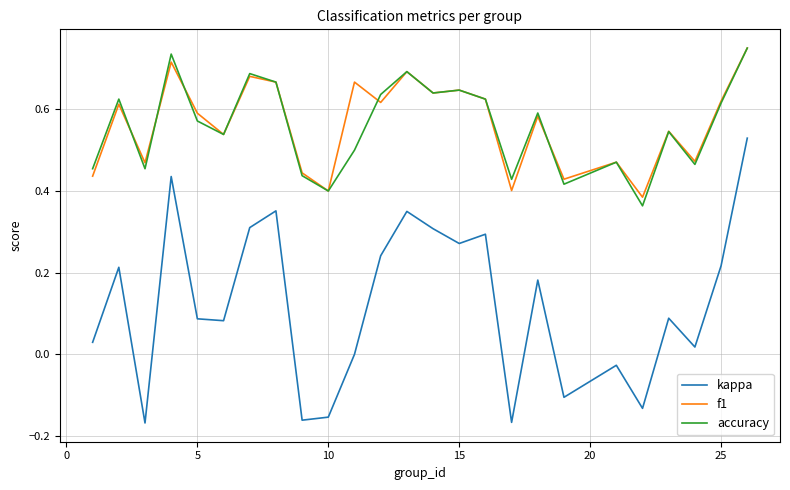

True or false: f1 and kappa intersect in this chart.

False